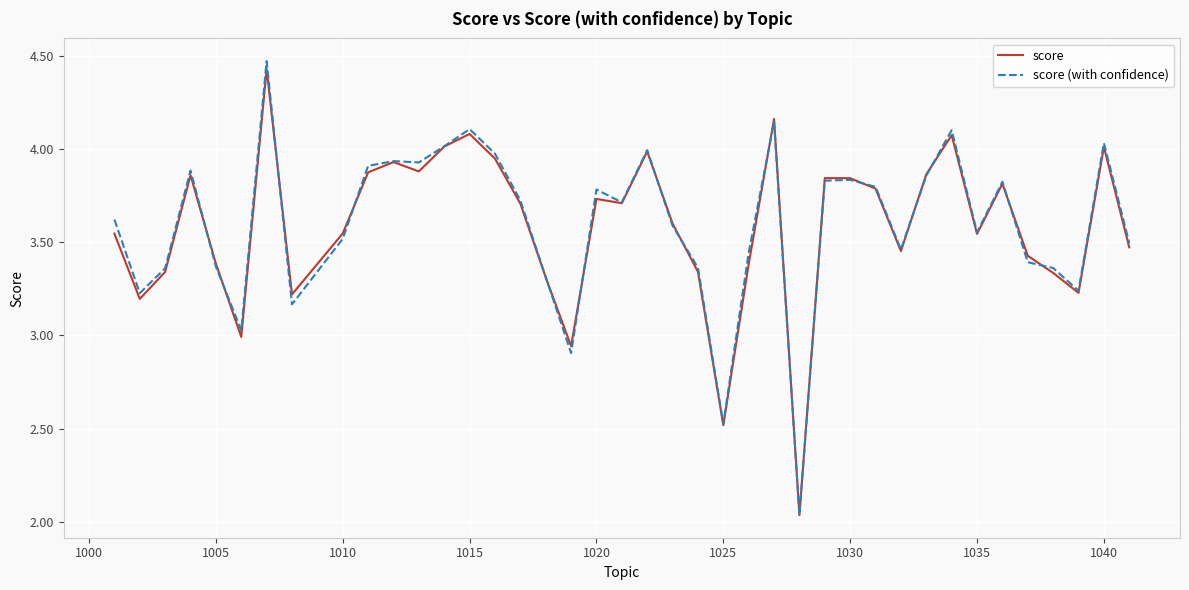

Which series has the largest range (max minus min)?

score (with confidence)